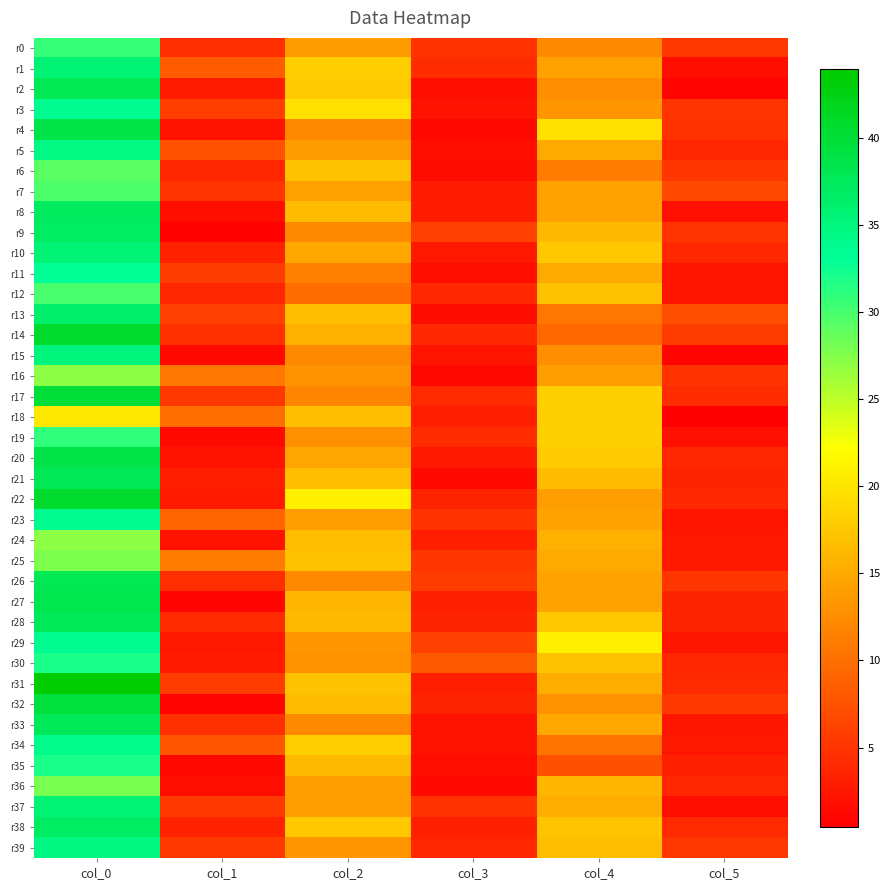

Rank the series by their maximum value, from lowest to highest.

r18, r16, r24, r25, r36, r6, r7, r12, r0, r19, r30, r35, r11, r3, r23, r29, r34, r5, r39, r15, r1, r10, r37, r13, r9, r38, r8, r28, r33, r21, r2, r26, r27, r4, r20, r32, r17, r14, r22, r31